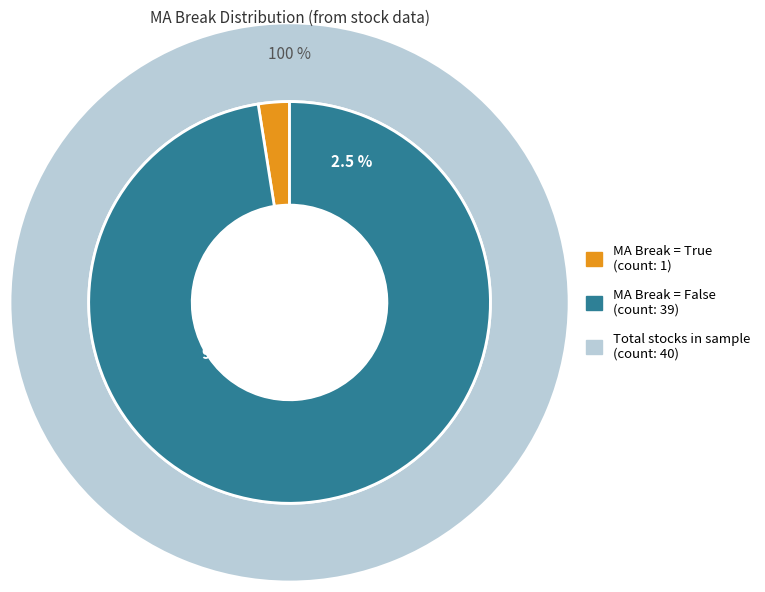

Which category has the smallest portion of the pie?

True